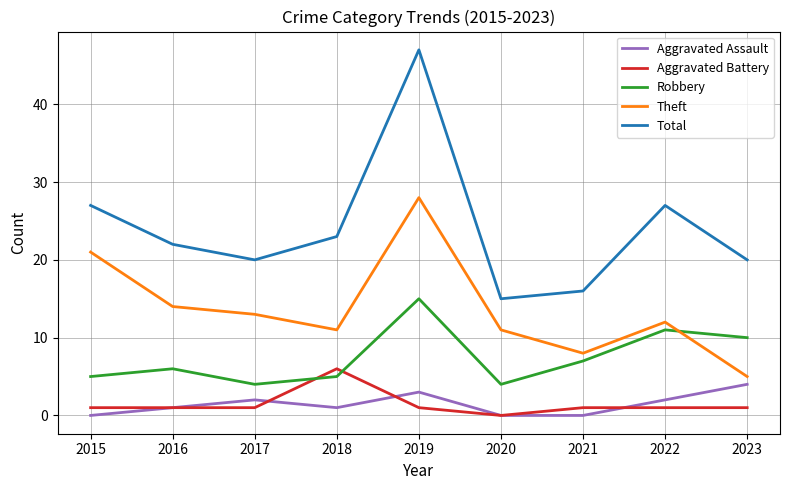

How many lines are shown in the chart?

5